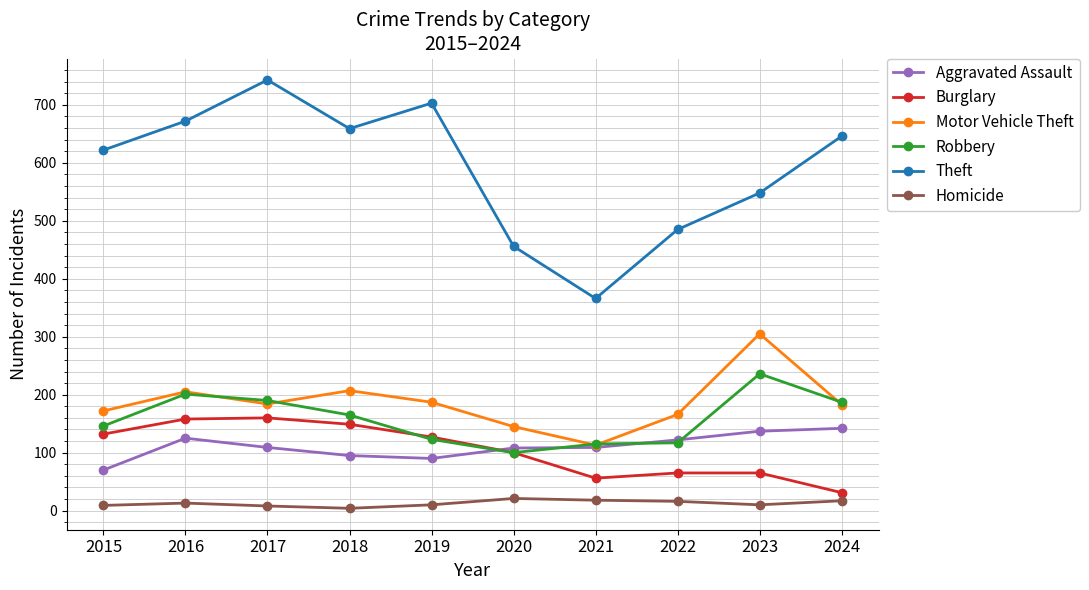

What is the sum of all Burglary values?

1043